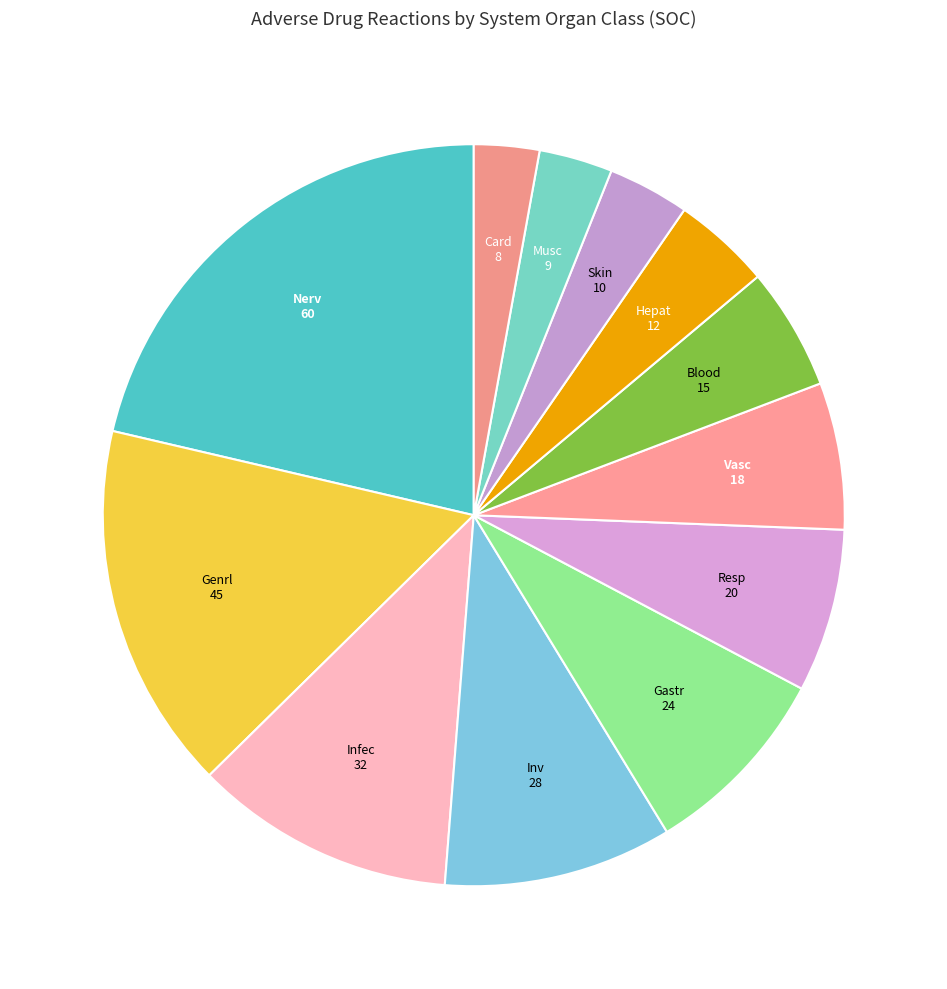

Does any single category account for the majority?

No